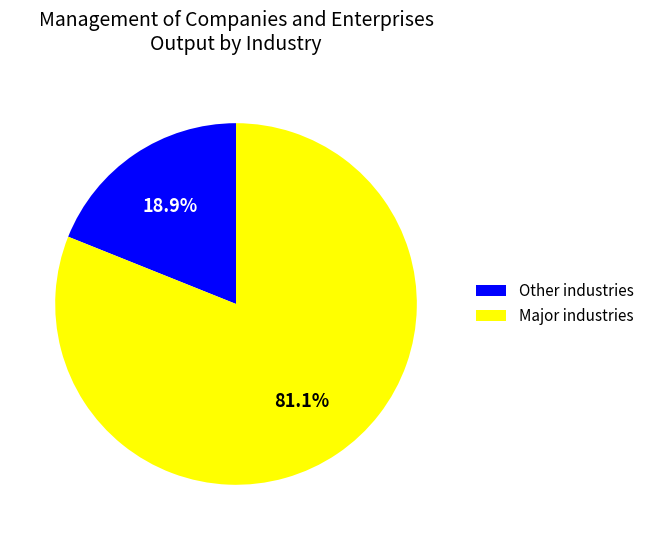

Which slice is the largest?

Major industries